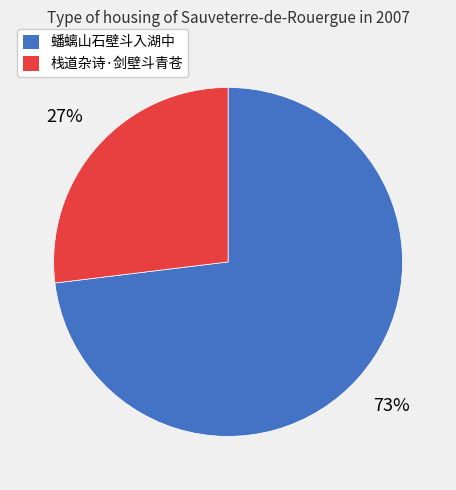

Which has a higher value, 蟠螭山石壁斗入湖中 or 栈道杂诗·剑壁斗青苍?

蟠螭山石壁斗入湖中